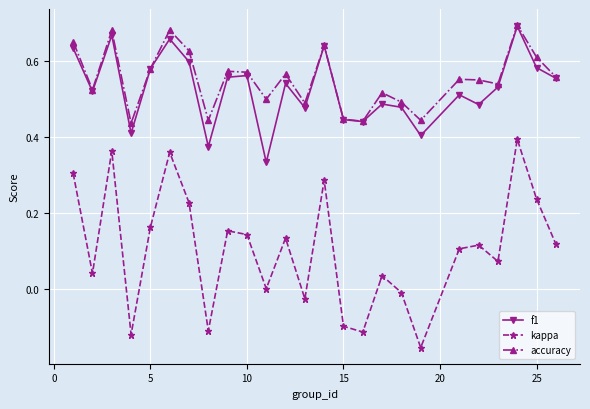

True or false: kappa and f1 intersect in this chart.

False